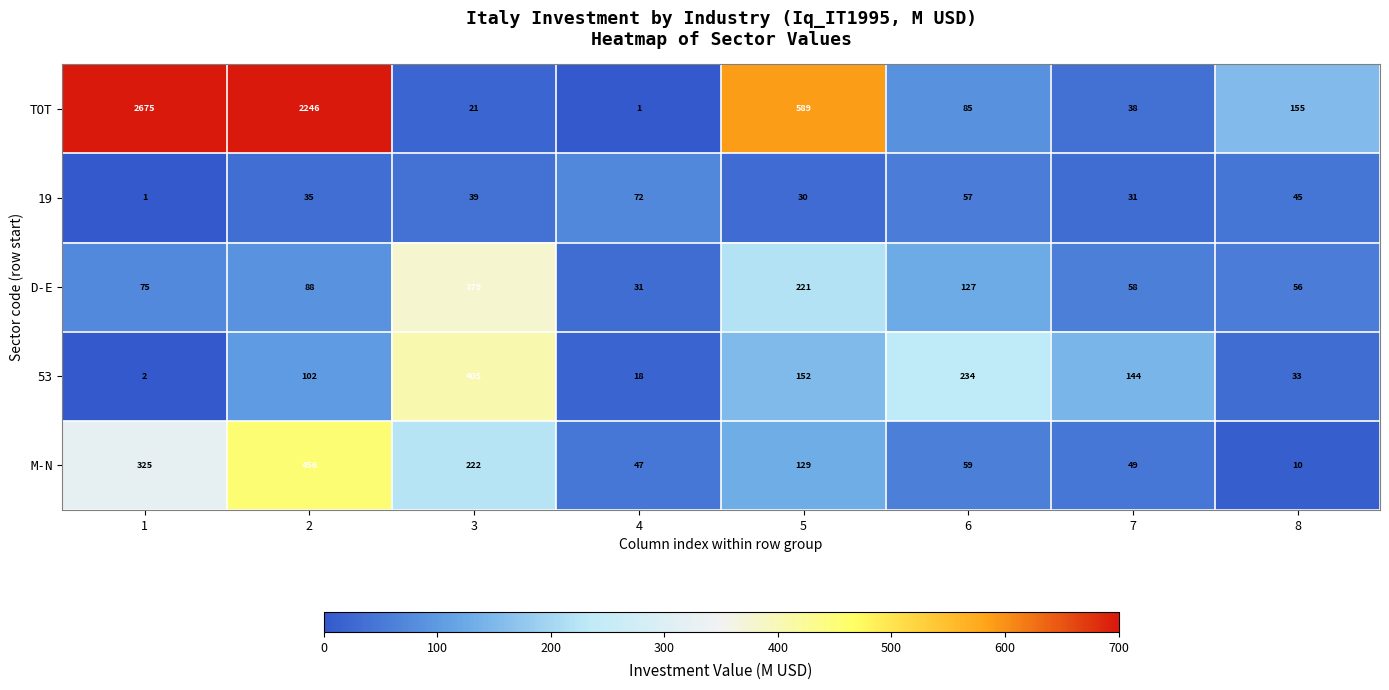

Is the value of 53 at 1 greater than the value of 19 at 4?

No